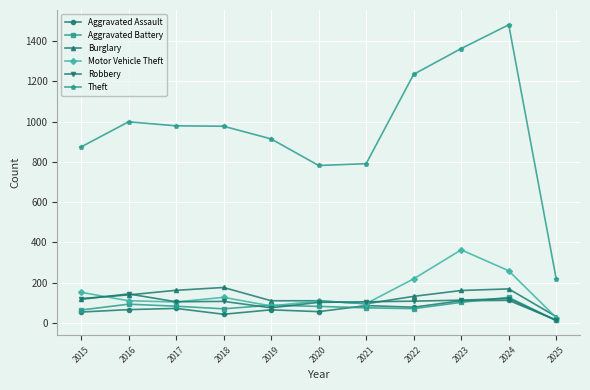

What is the difference between the highest and lowest values at 2022?

1164